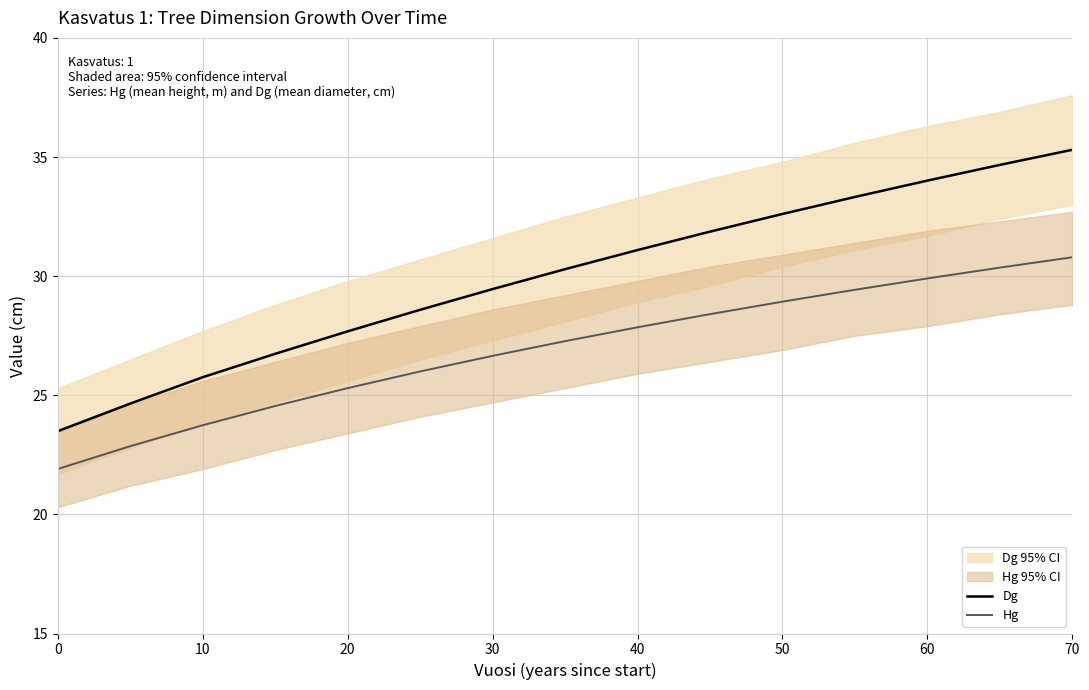

How many series are shown in this chart?

2